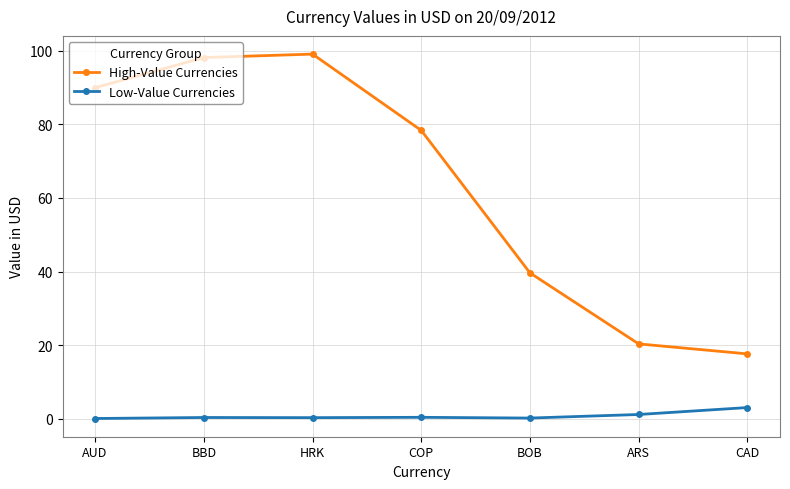

True or false: High-Value Currencies has more than 2 interior local peaks.

False